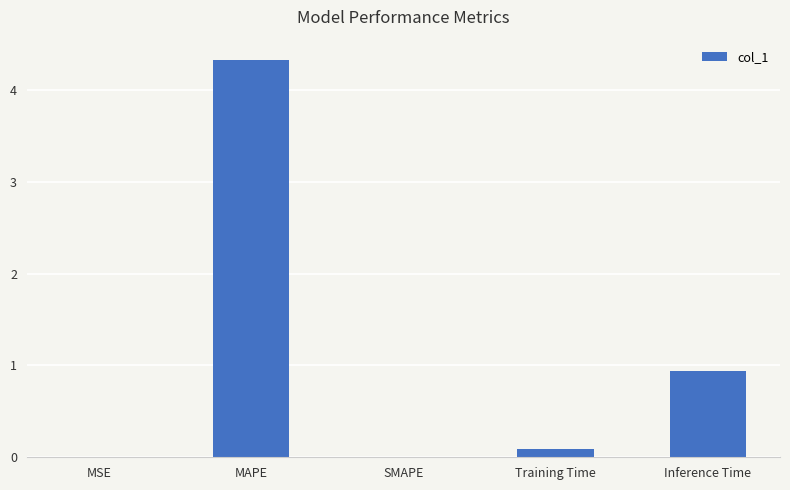

Which label corresponds to the largest value in the chart?

MAPE